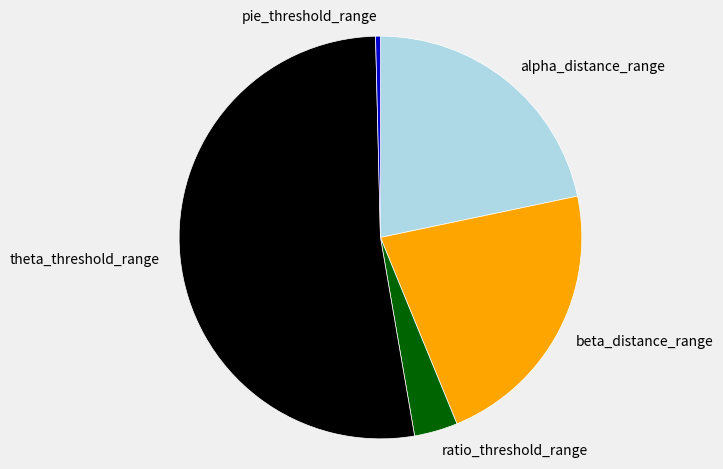

What is the ratio of the value at ratio_threshold_range to the value at alpha_distance_range?

0.2